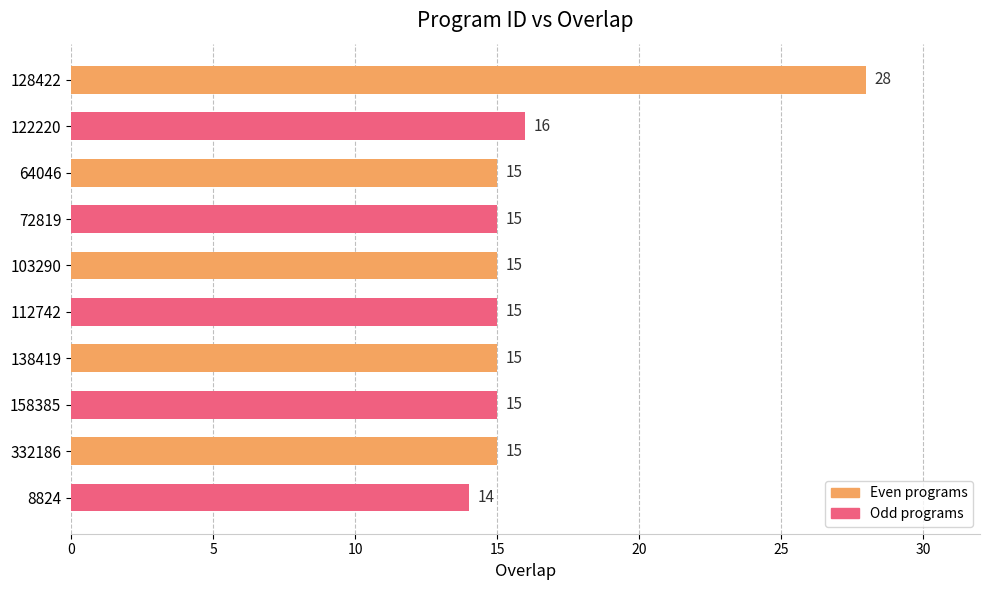

Where is the data nearest to the value 21?

122220